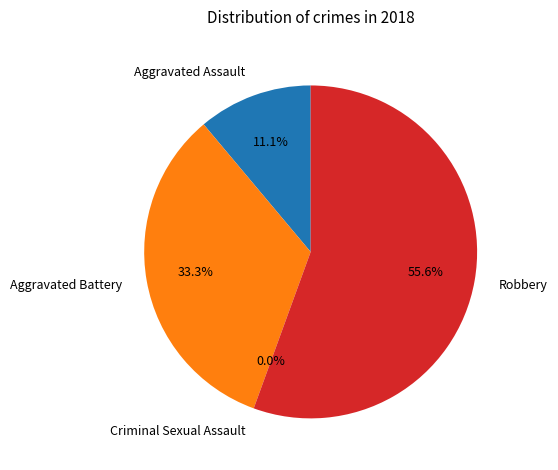

What portion of the pie excludes Robbery?

44.4%